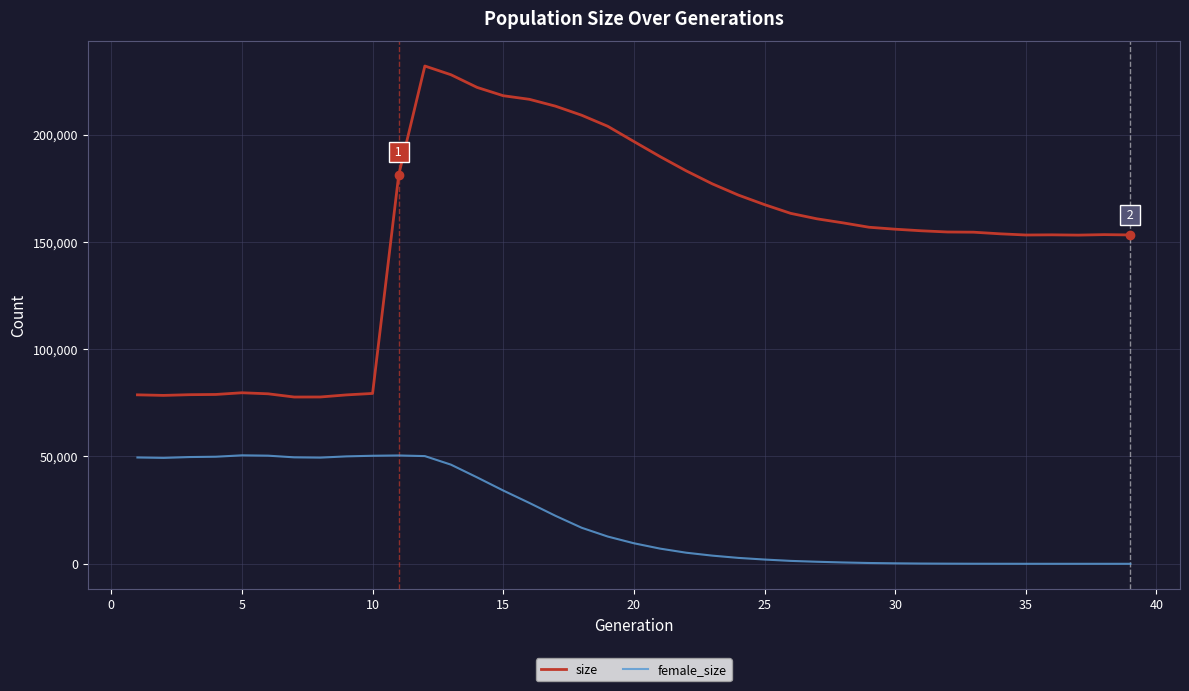

How many distinct data groups are displayed?

2